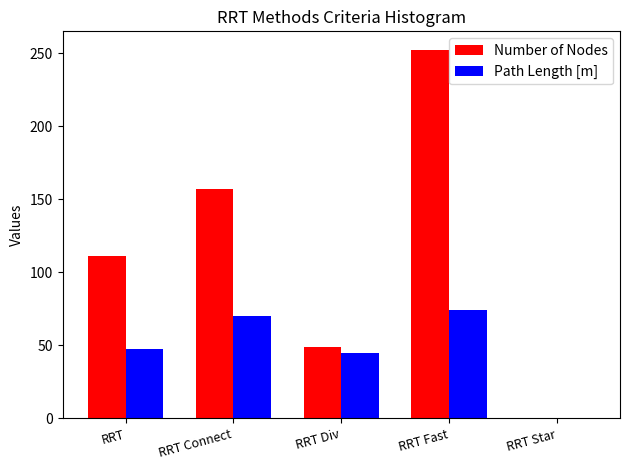

Reading left to right, transcribe all the data shown in this chart.

Number of Nodes: RRT=111.0	RRT Connect=157.0	RRT Div=48.8	RRT Fast=252.5	RRT Star=0.0
Path Length [m]: RRT=47.5	RRT Connect=69.9	RRT Div=44.6	RRT Fast=74.1	RRT Star=0.0